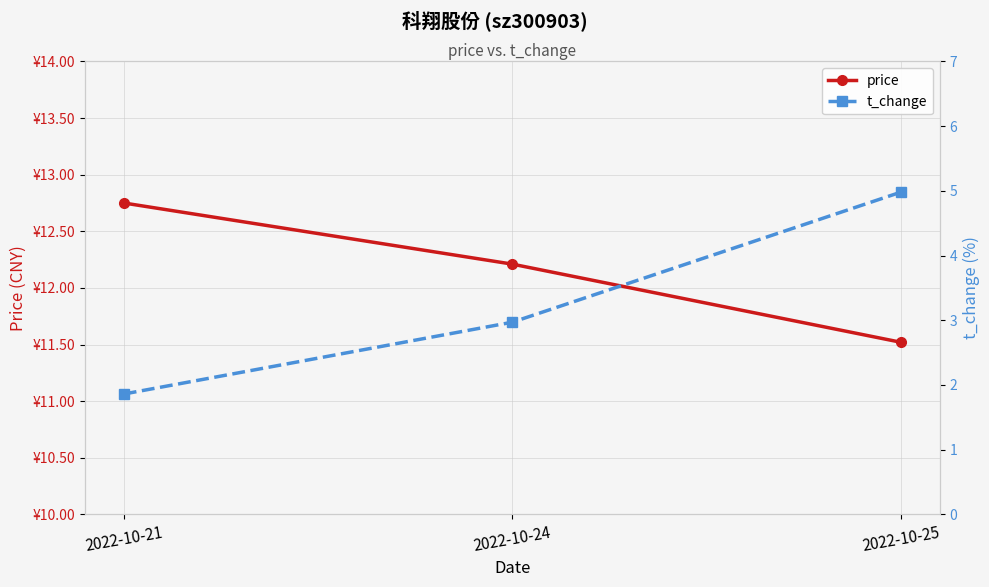

Rank the series by their average value, from highest to lowest.

price, t_change